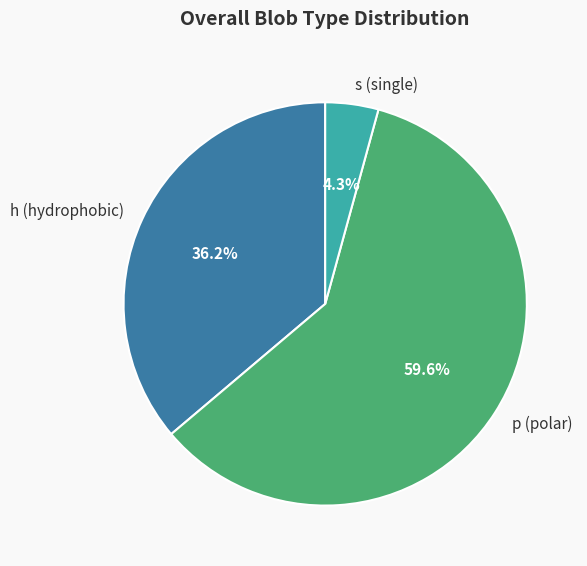

Which category has the biggest portion of the pie?

p